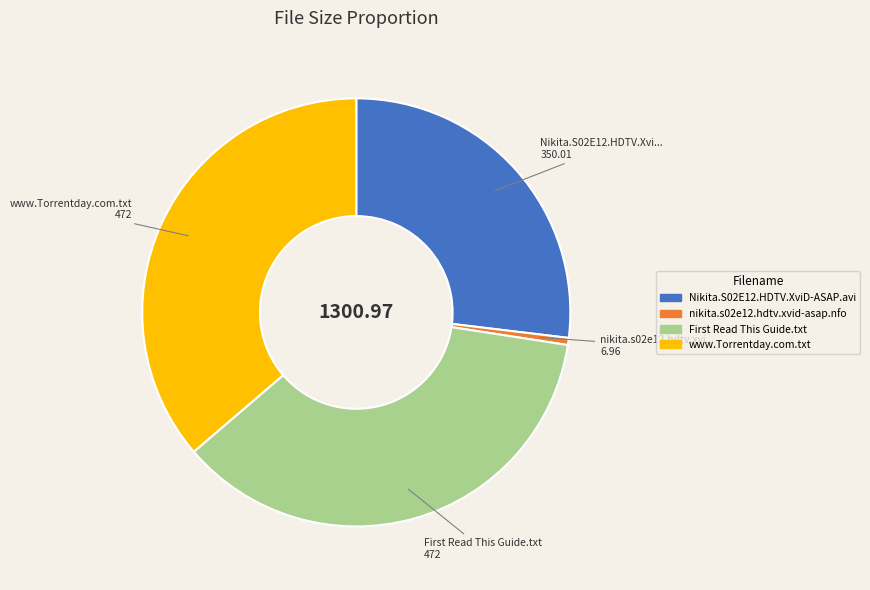

Approximately how many times larger is the value at www.Torrentday.com.txt compared to Nikita.S02E12.HDTV.XviD-ASAP.avi?

1.3